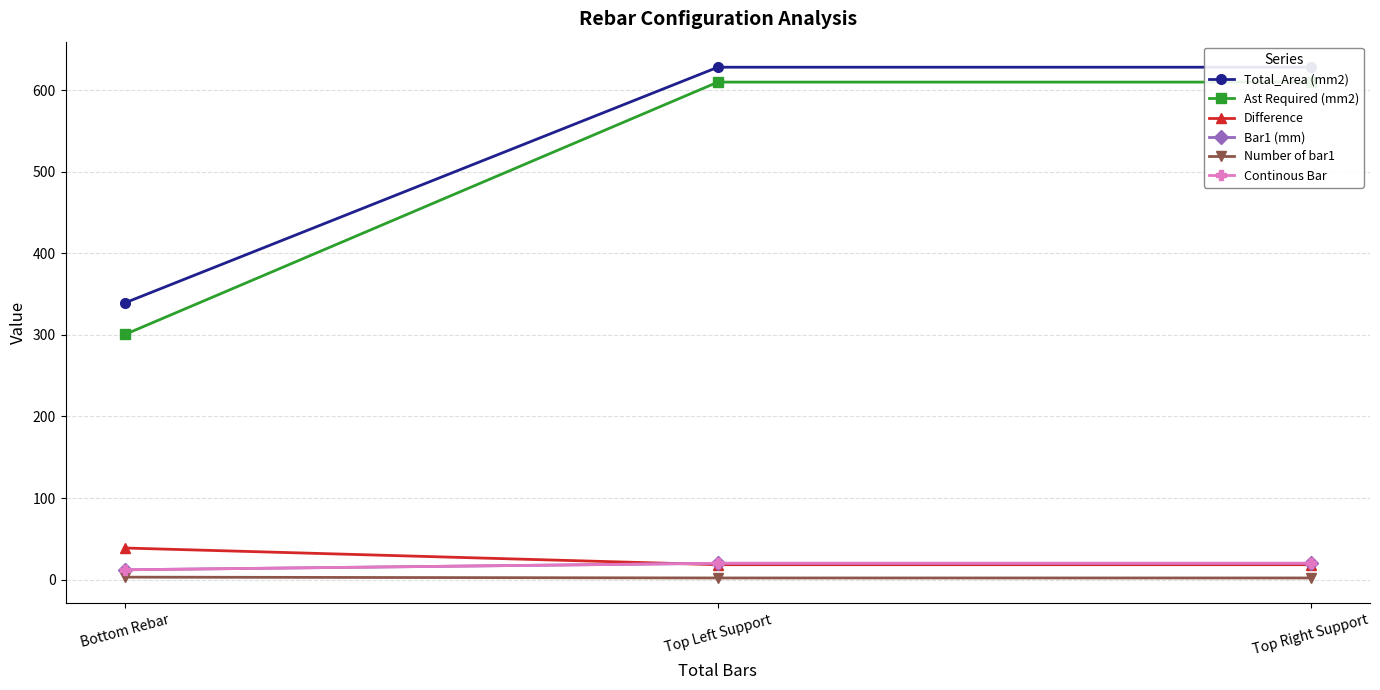

How many categories are shown in the chart?

3